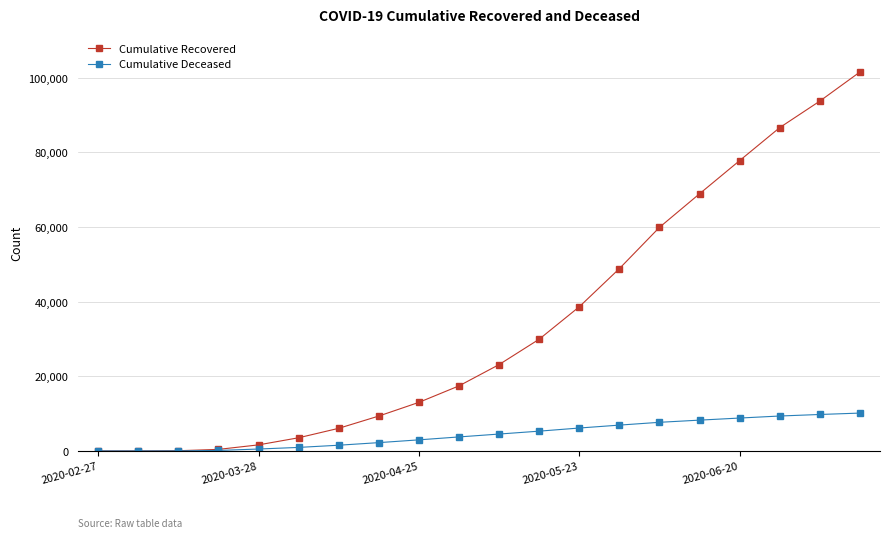

List the series in order of their peak value, highest first.

Cumulative Recovered, Cumulative Deceased